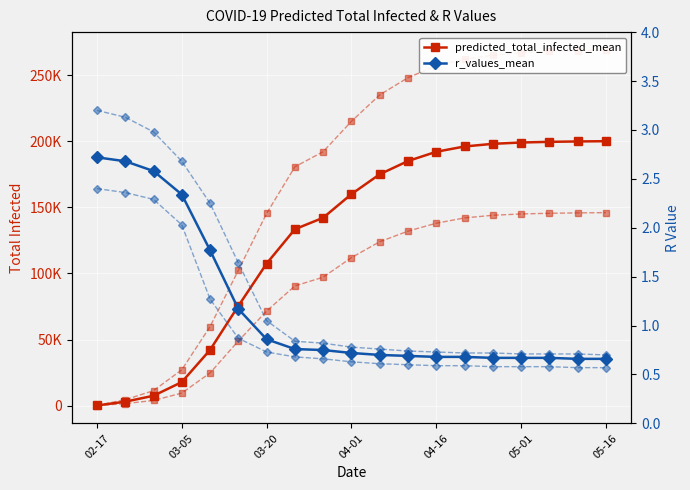

How many lines are shown in the chart?

6